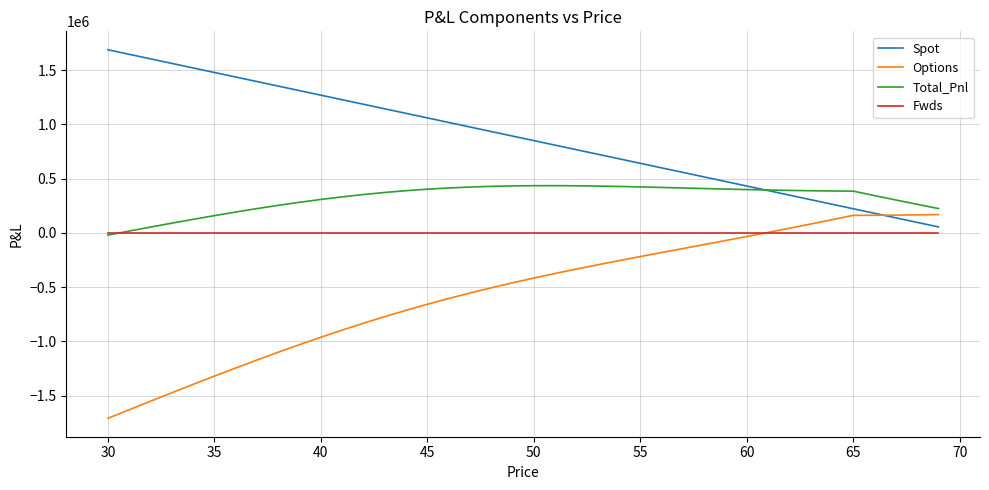

Which series has the largest total across all categories?

Spot